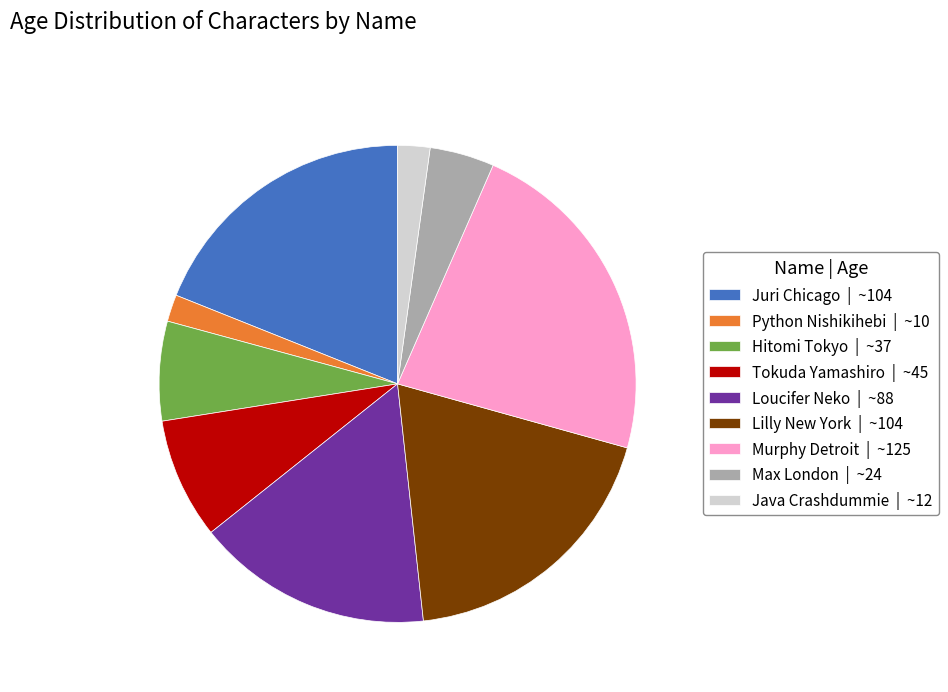

Count the number of slices in the pie.

9